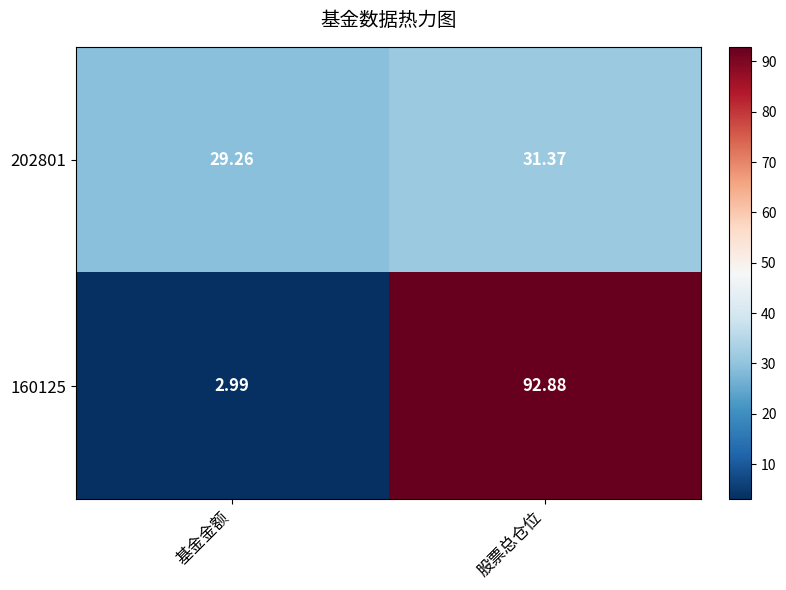

Which category has the lowest value in the 202801 series?

基金金额